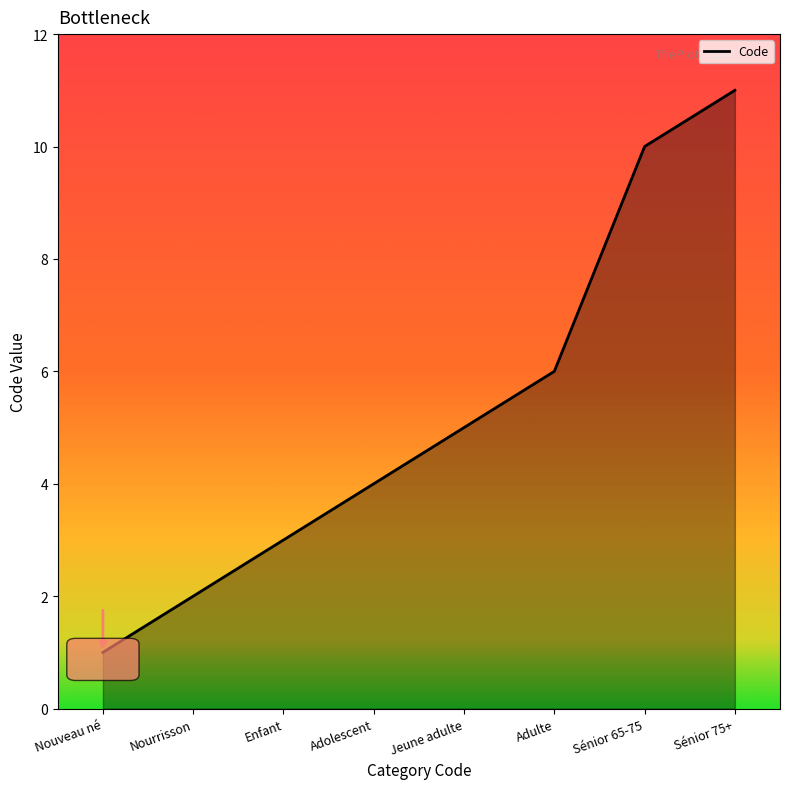

List the labels in order of value, smallest first.

Nouveau né, Nourrisson, Enfant, Adolescent, Jeune adulte, Adulte, Sénior 65-75, Sénior 75+